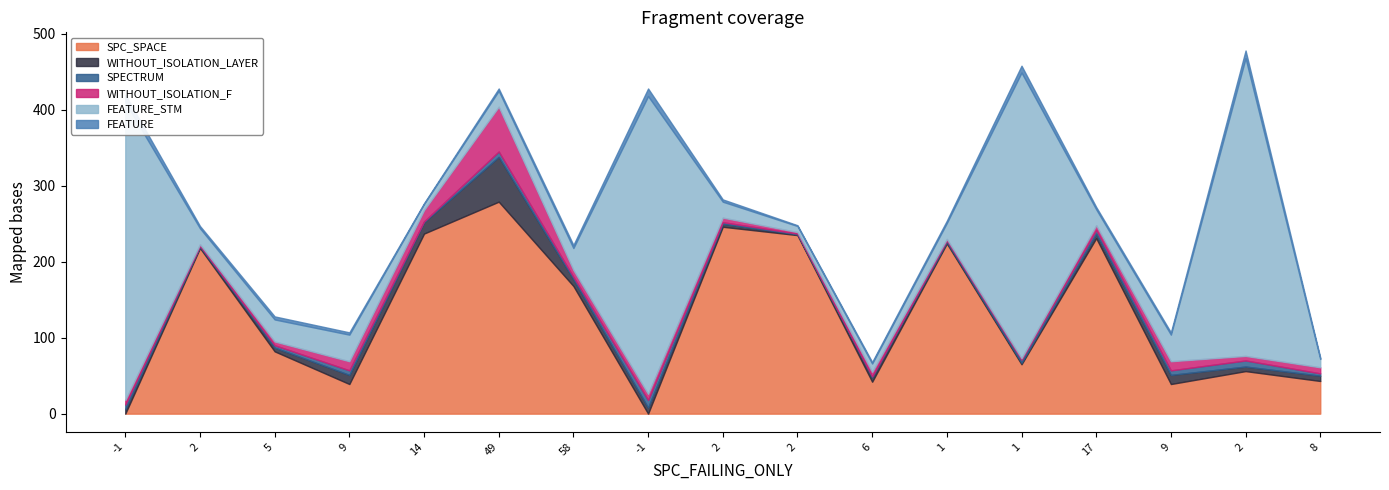

What is the highest value of the SPECTRUM series?

10